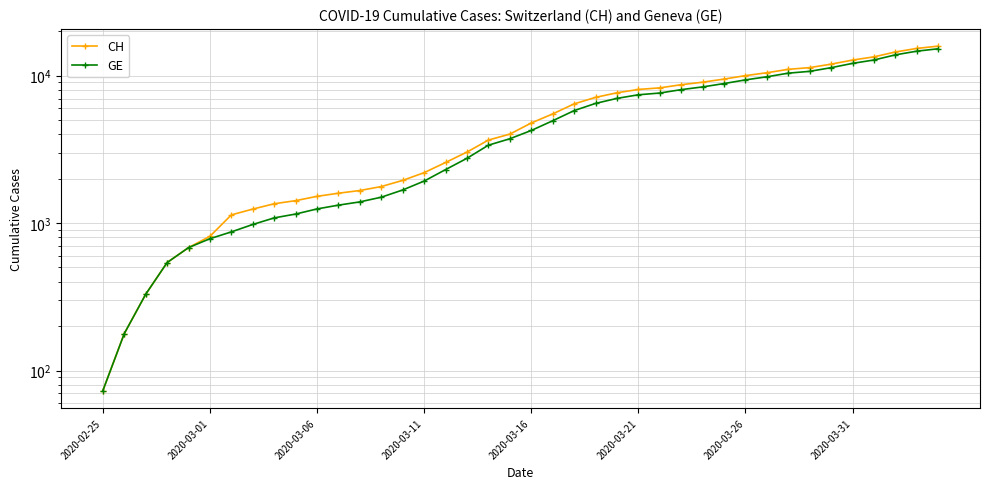

What is the sum of the GE values at 38 and 29?

23500